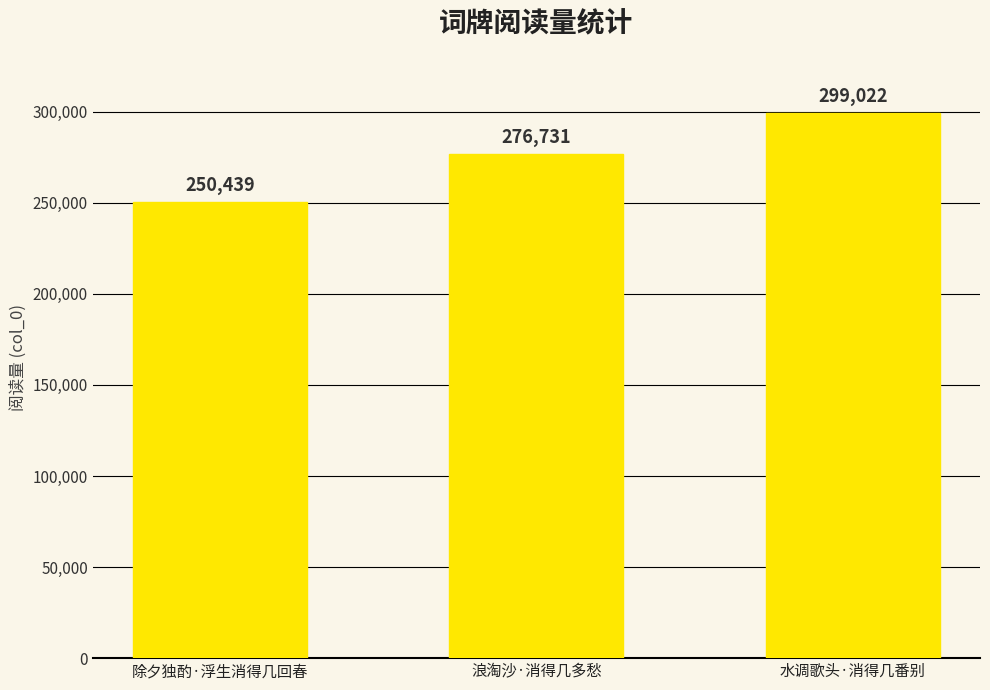

Reading left to right, list all the values displayed in this chart.

250439	276731	299022